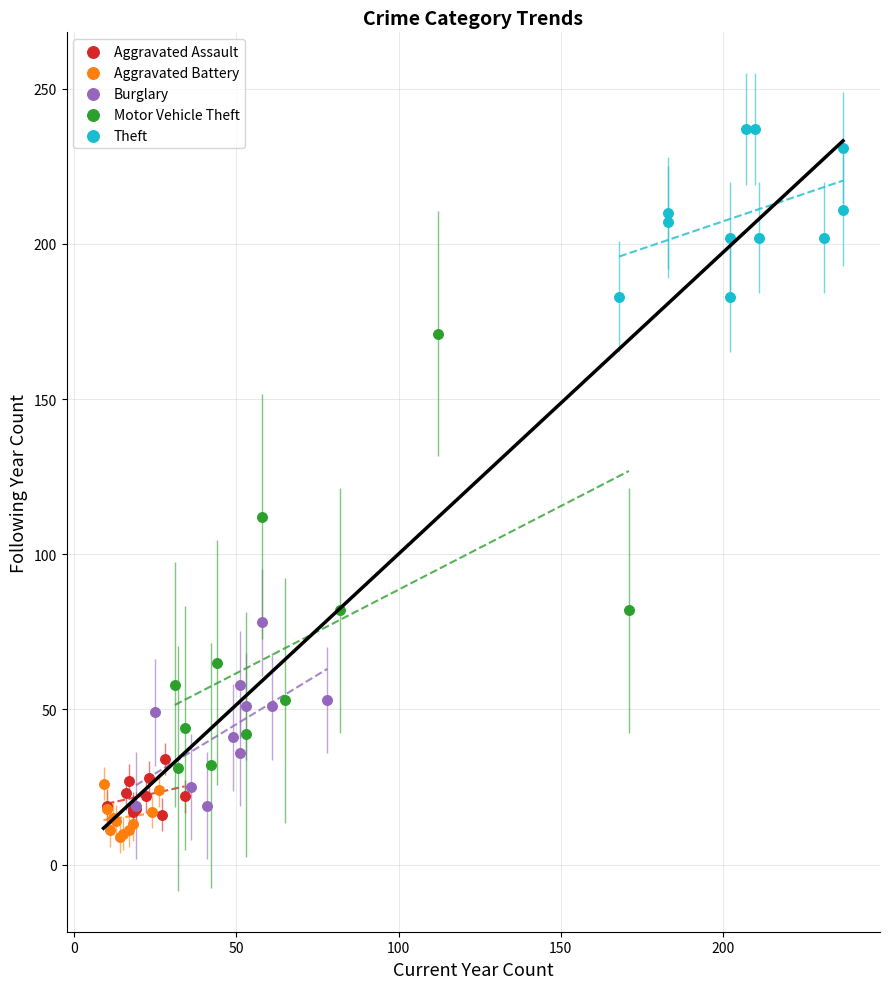

Which series contains the lowest Y value?

Aggravated Battery